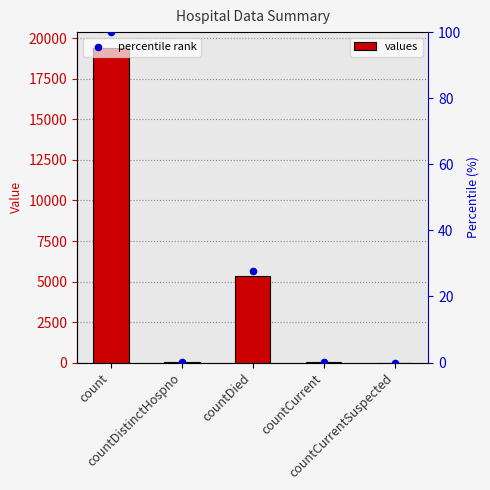

What is the total value across all series at countCurrent?

60.3